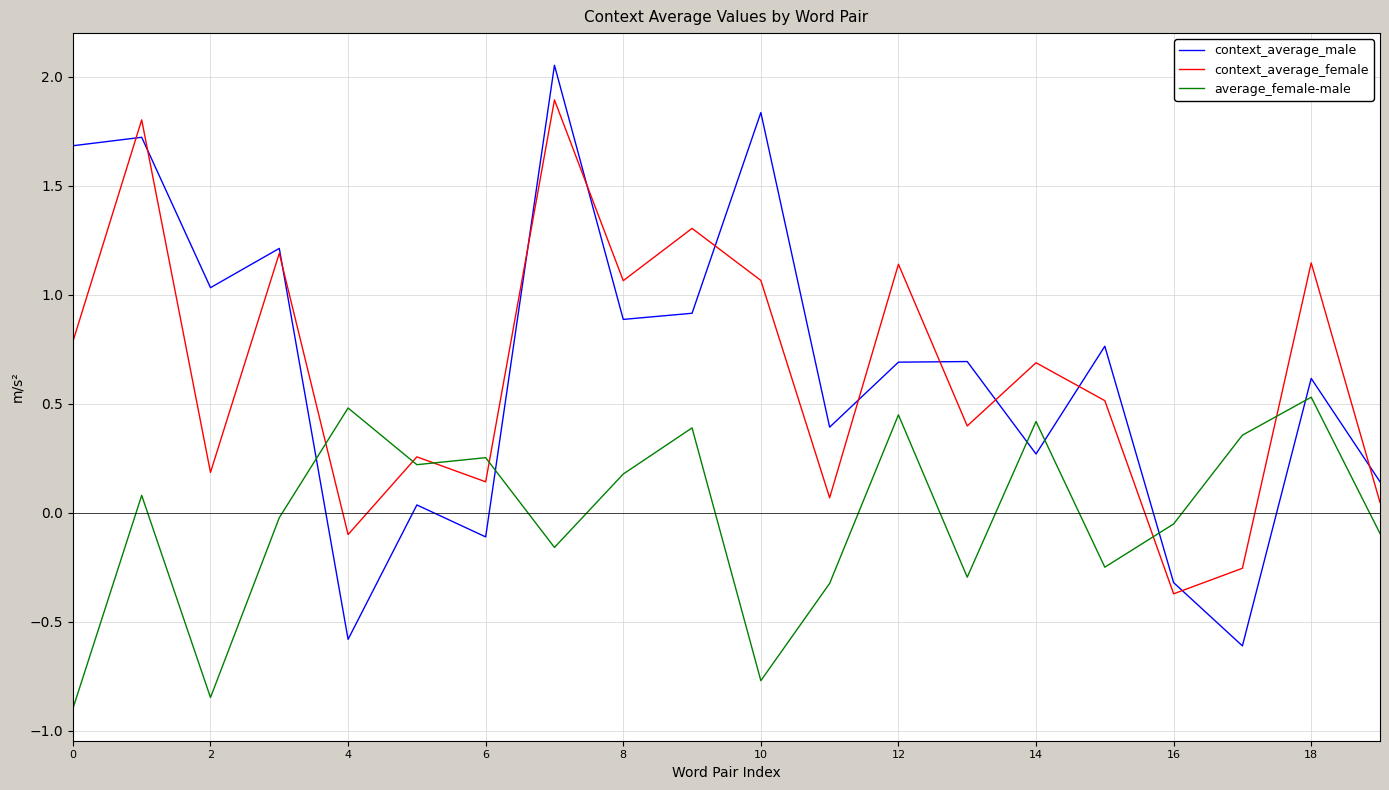

What is the smallest value displayed?

-0.9